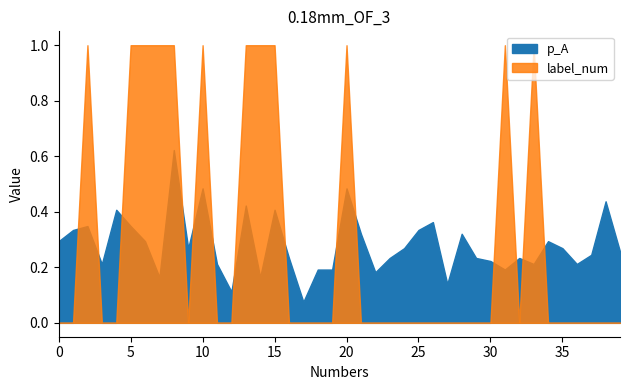

What is the greatest value displayed?

1.0